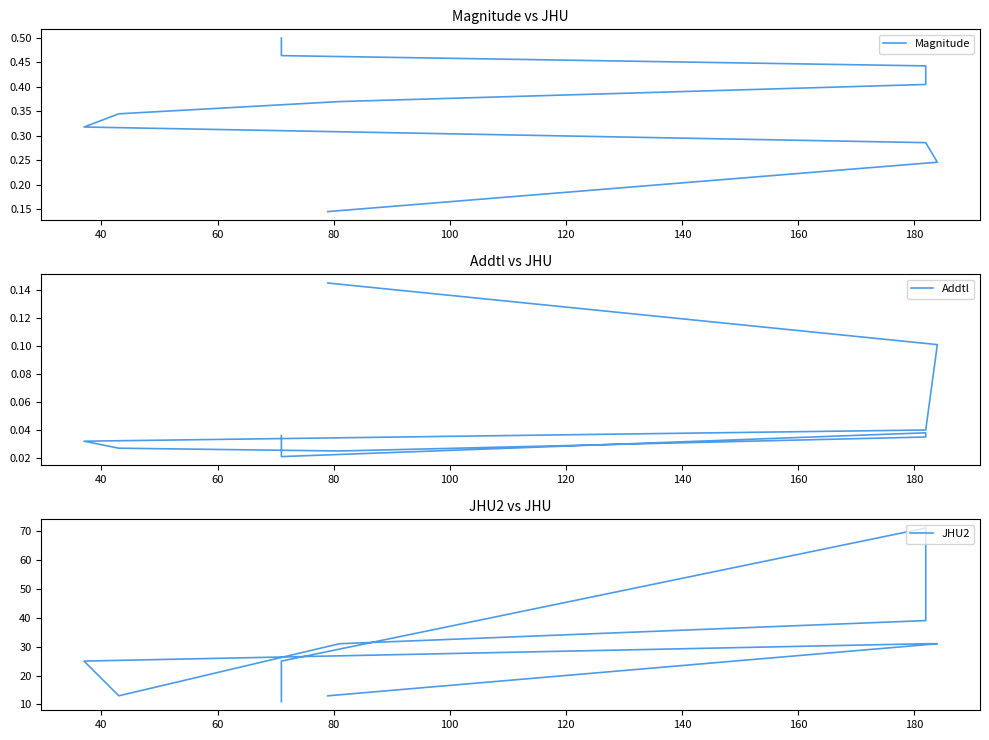

How many categories are shown in the chart?

10